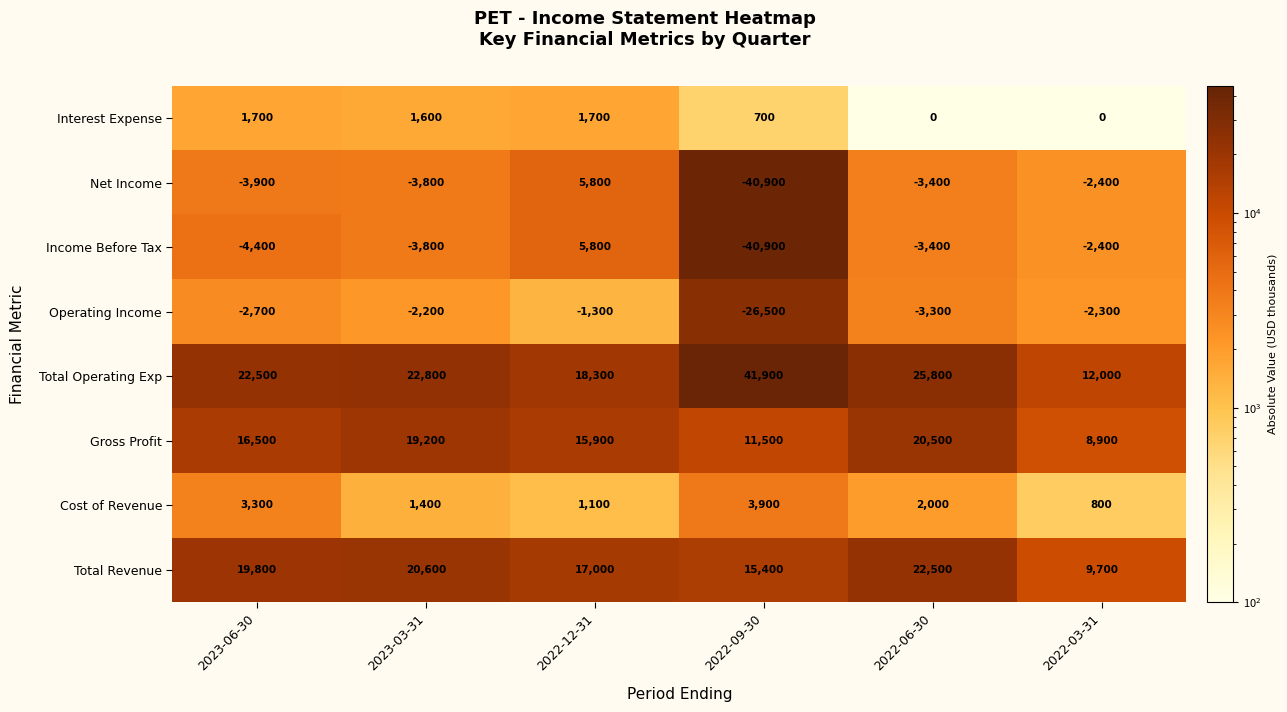

List the labels in order of Income Before Tax value, smallest first.

2022-09-30, 2023-06-30, 2023-03-31, 2022-06-30, 2022-03-31, 2022-12-31